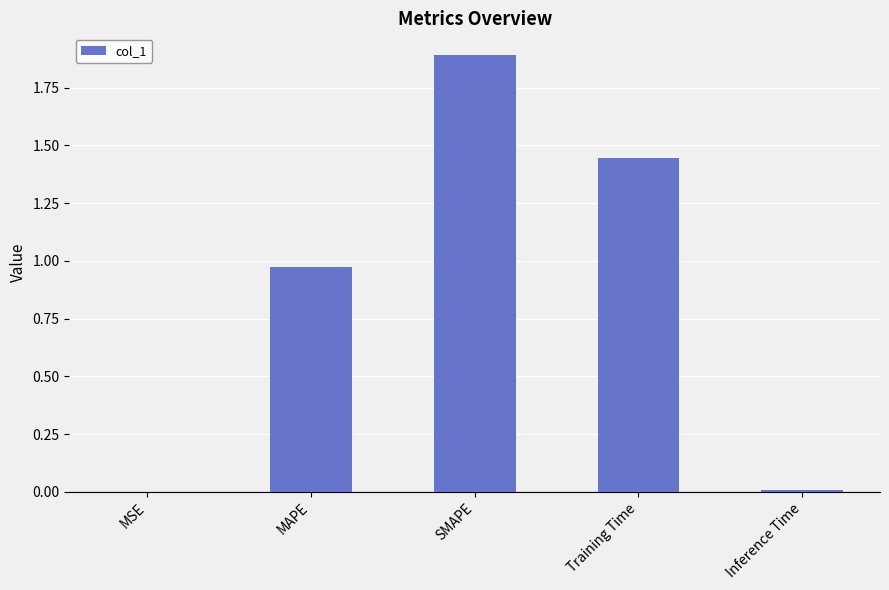

The chart shows a value of 0.0 at Inference Time. True or false?

True